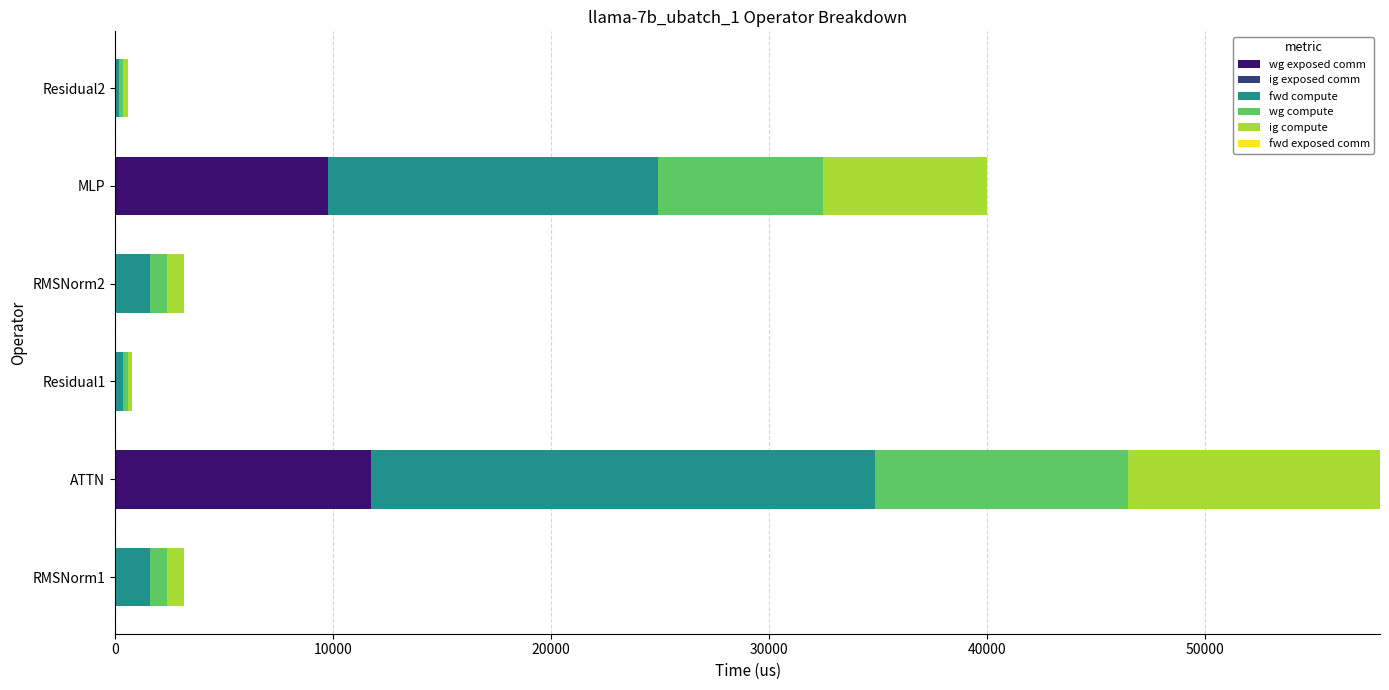

The value of wg exposed comm at ATTN is 11731.6. True or false?

True